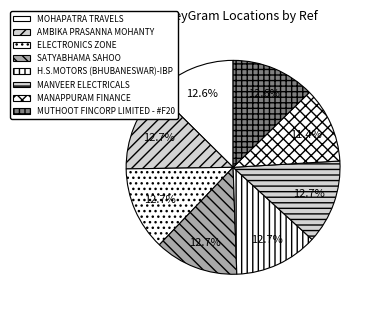

To the nearest percent, what is the combined percentage of AMBIKA PRASANNA MOHANTY and MOHAPATRA TRAVELS?

25%